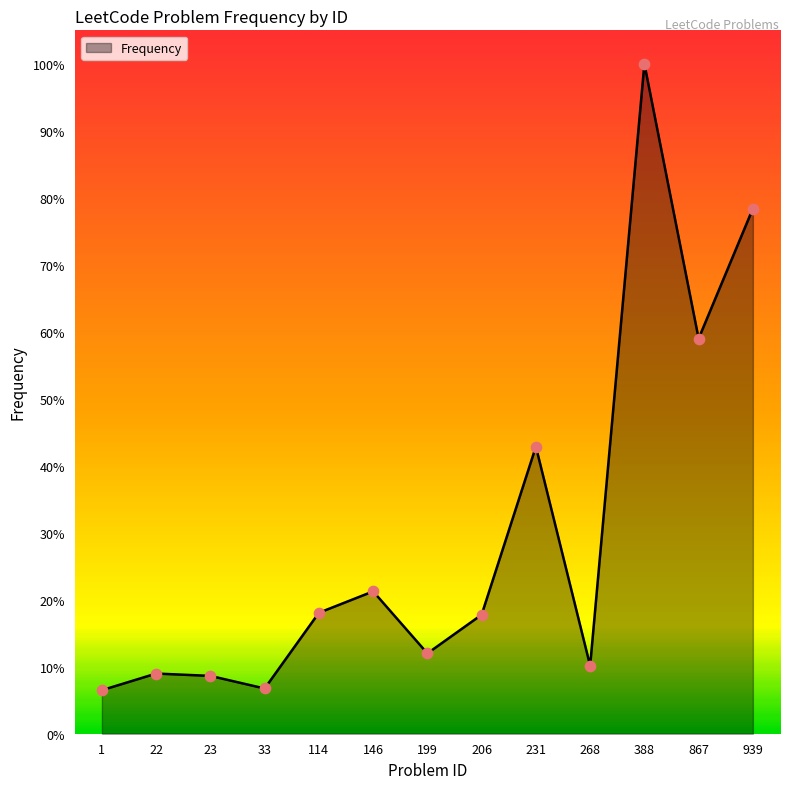

What is the ratio of the value at 22 to the value at 114?

0.5